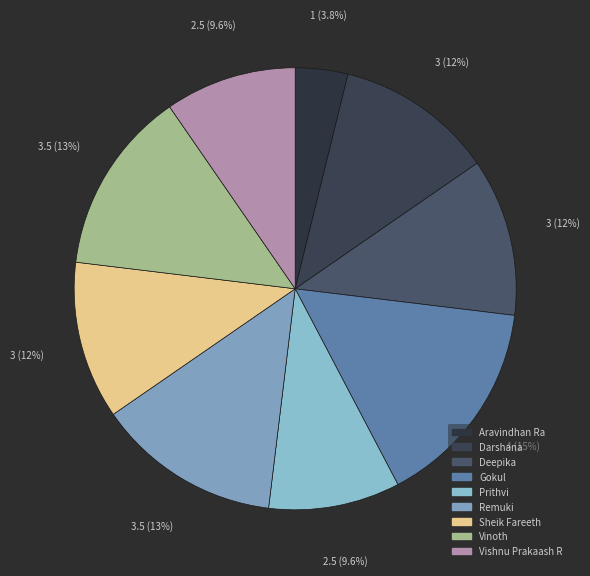

To the nearest percent, what is the difference between the Deepika and Gokul slice percentages?

4%